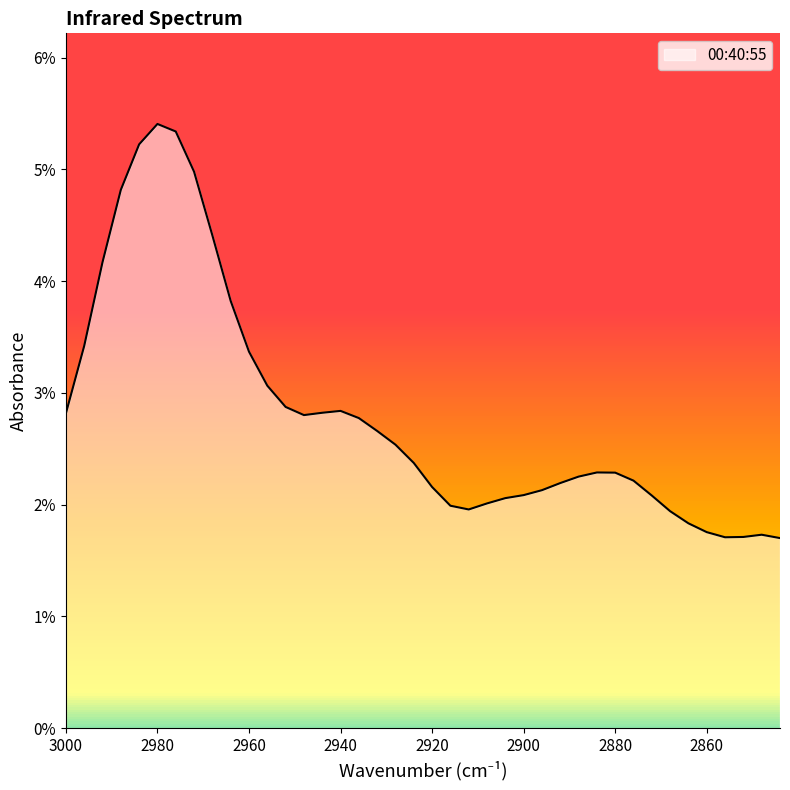

The value at 2928 is 0.0. True or false?

False